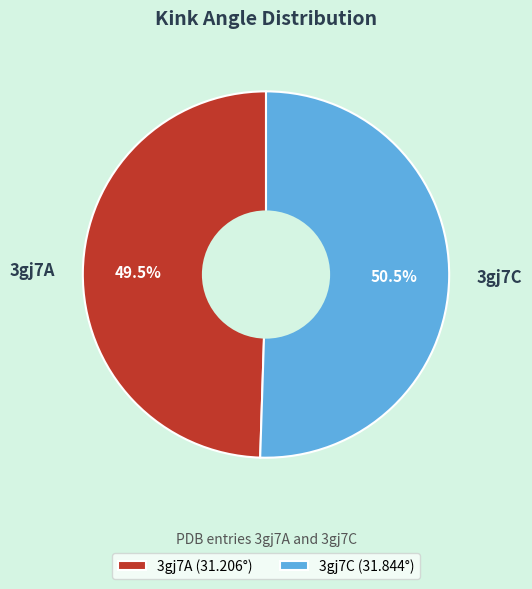

What is the ratio of the value at 3gj7C to the value at 3gj7A?

1.0